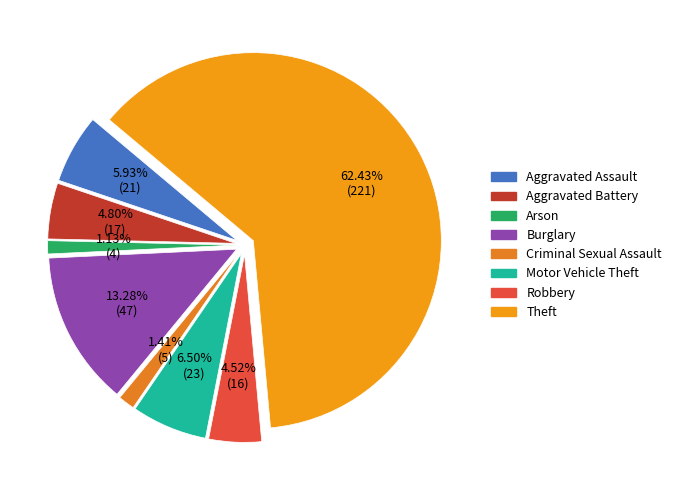

Which category has the smallest portion of the pie?

Arson